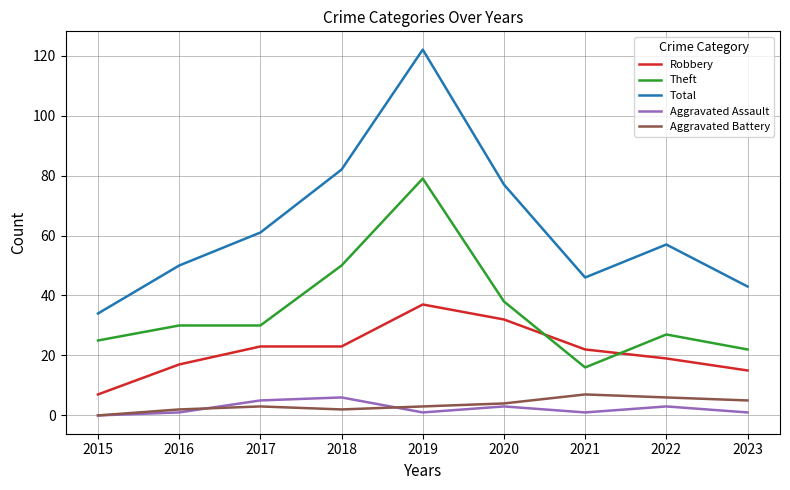

True or false: Robbery and Aggravated Battery cross at least once.

False